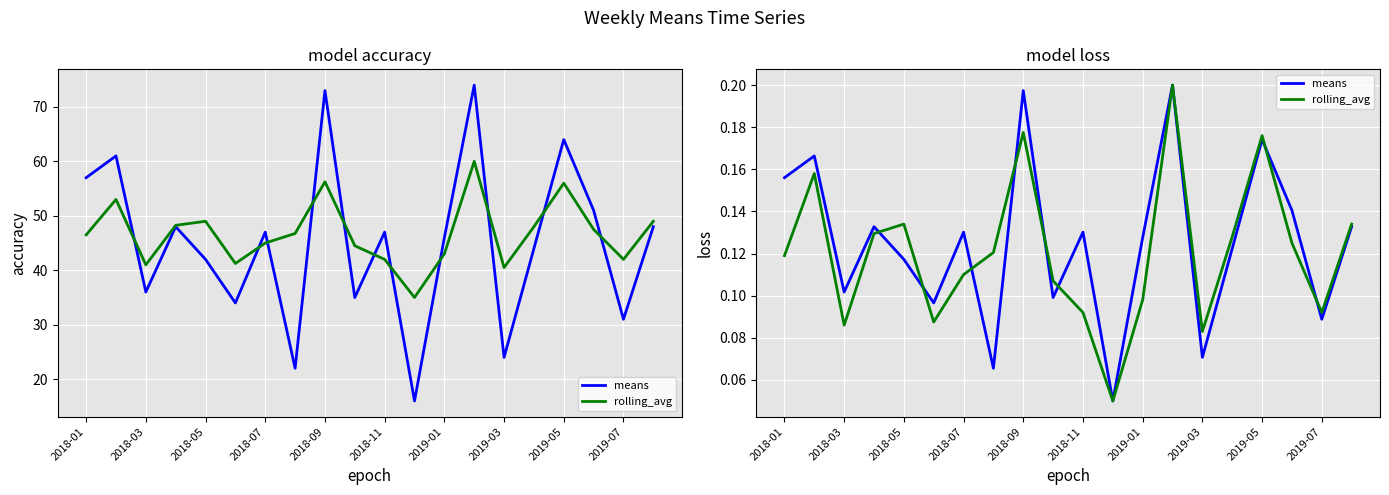

Rank the series by their maximum value, from highest to lowest.

means, rolling_avg